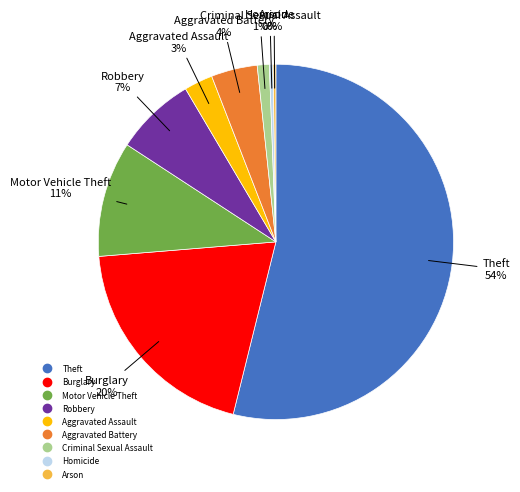

Between Aggravated Assault and Homicide, which is larger?

Aggravated Assault